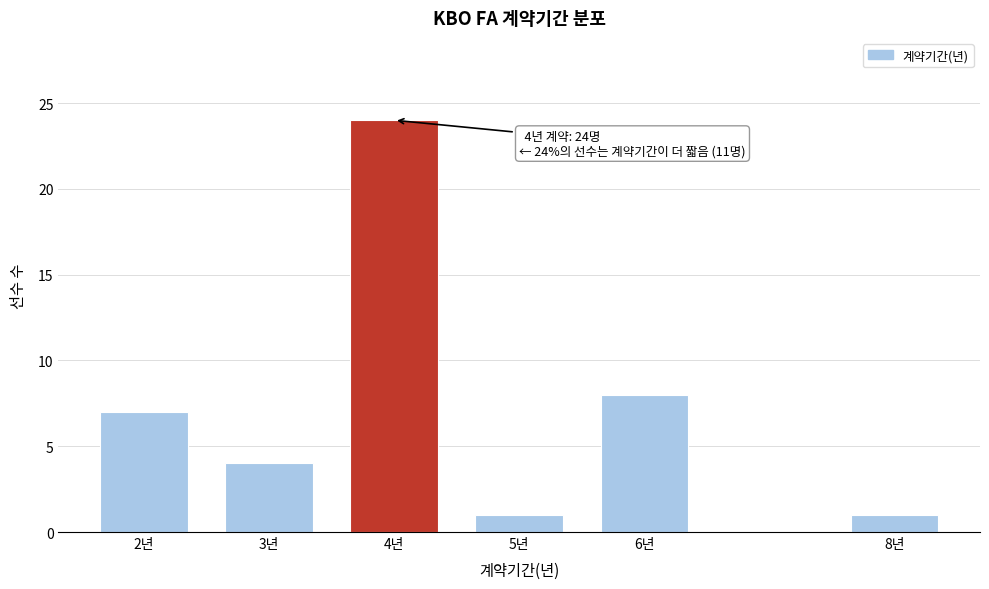

Reading right to left, what are all the values shown in this chart?

8년=1	6년=8	5년=1	4년=24	3년=4	2년=7